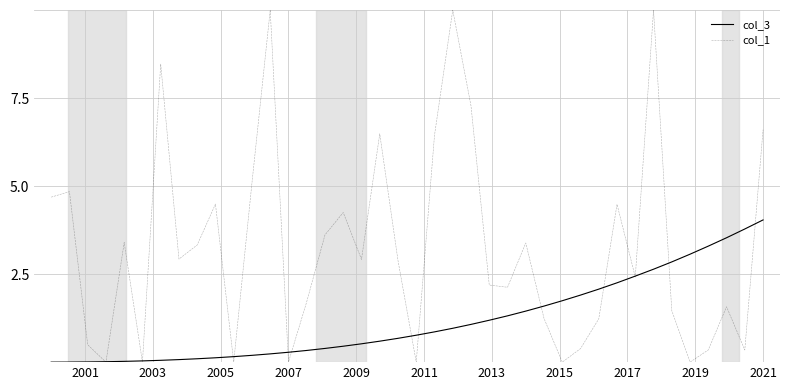

At how many categories does at least one series exceed 3?

22